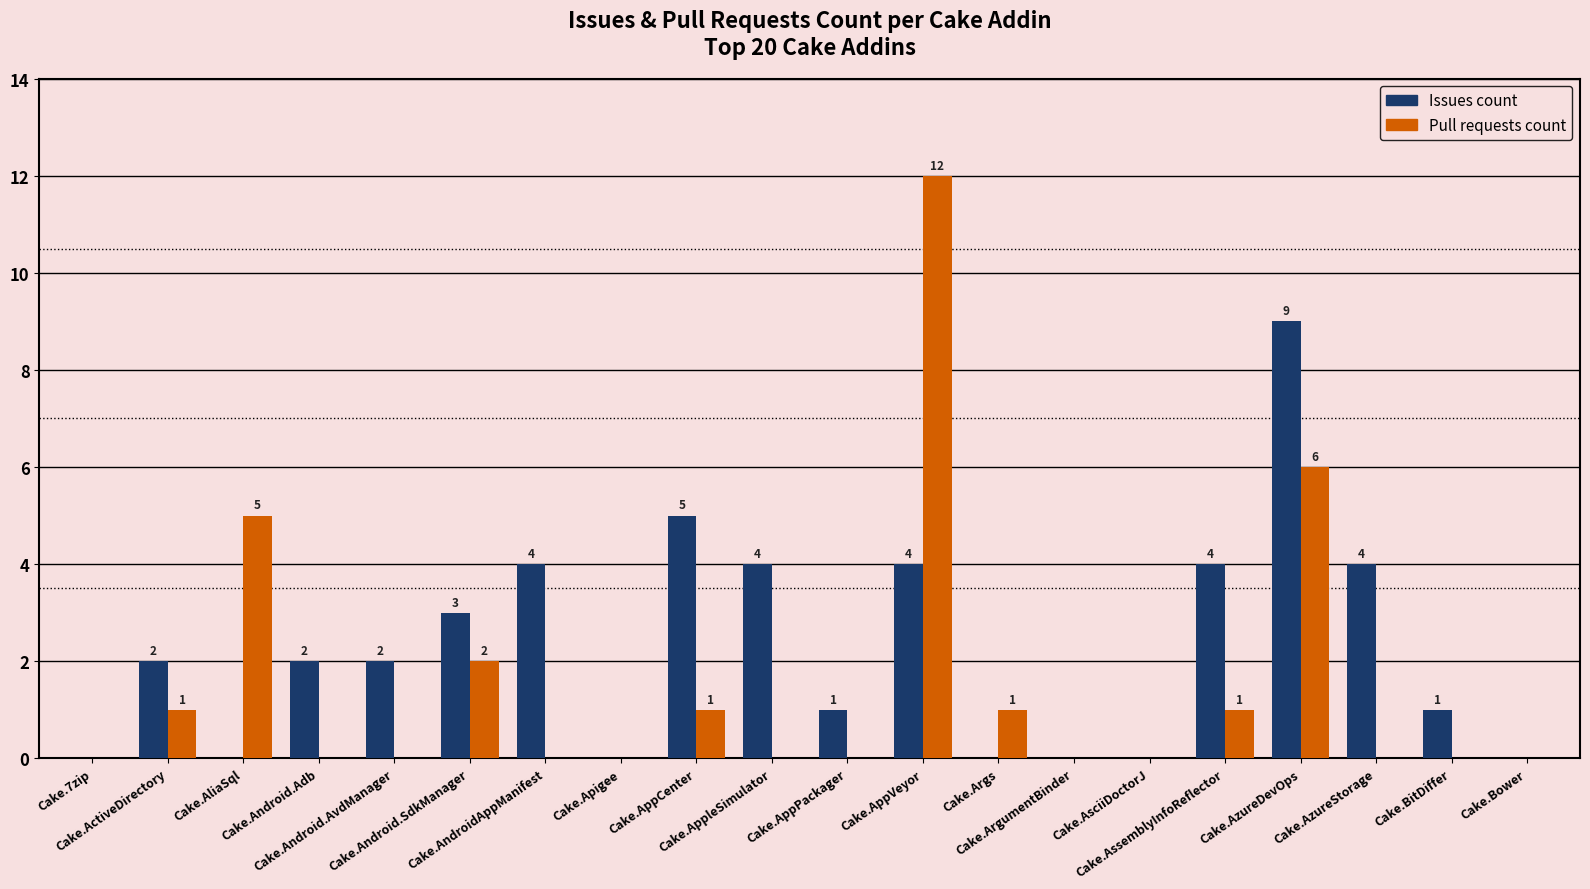

What are all the series names shown in the legend?

Issues count, Pull requests count